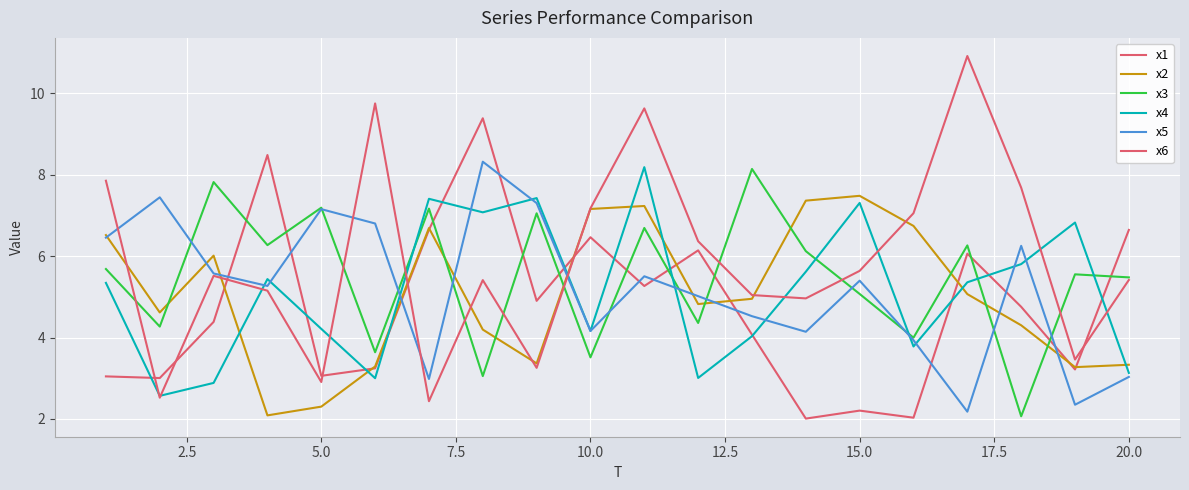

How many categories are shown in the chart?

20